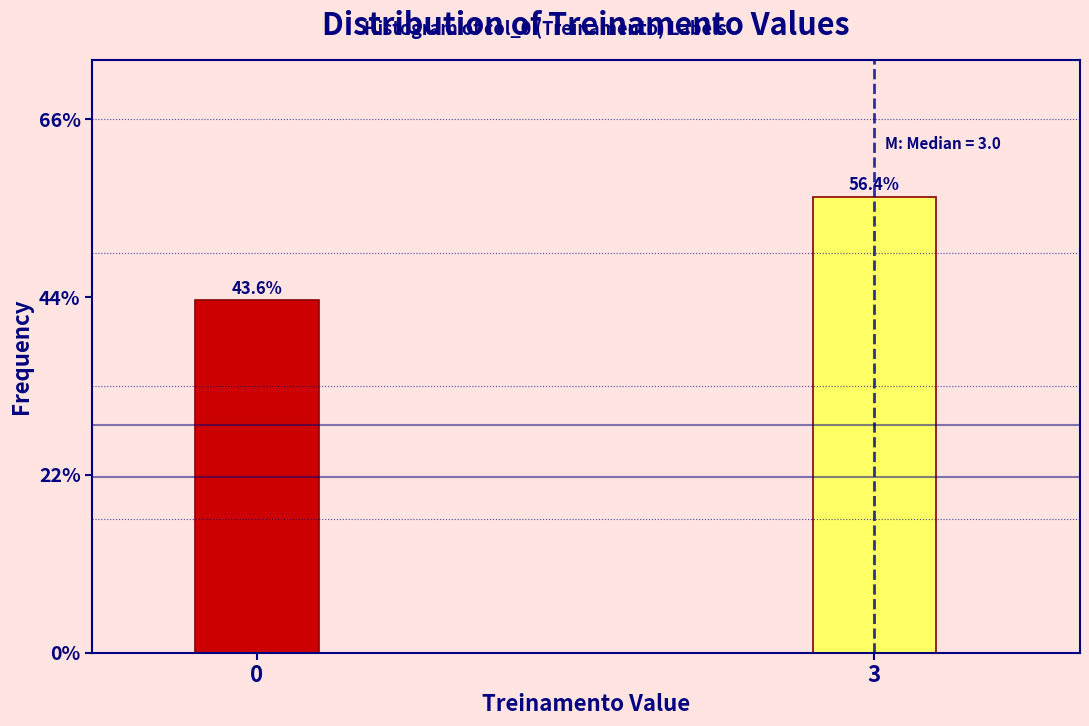

Reading right to left, transcribe all the data shown in this chart.

3=56.4	0=43.6